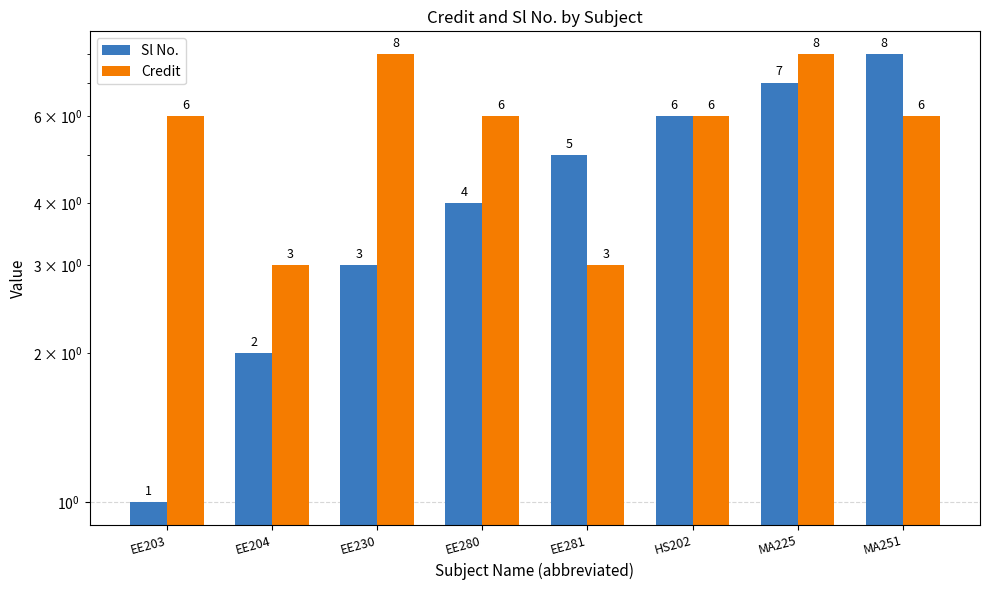

Reading left to right, extract all data points from this chart.

Sl No.: 1	2	3	4	5	6	7	8
Credit: 6	3	8	6	3	6	8	6